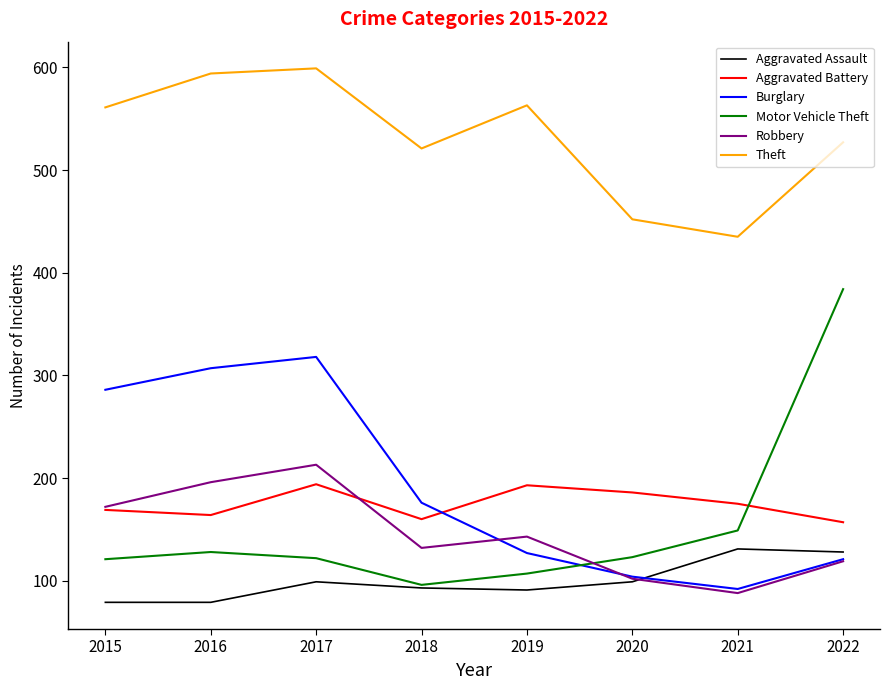

True or false: Burglary and Aggravated Assault cross at least once.

True